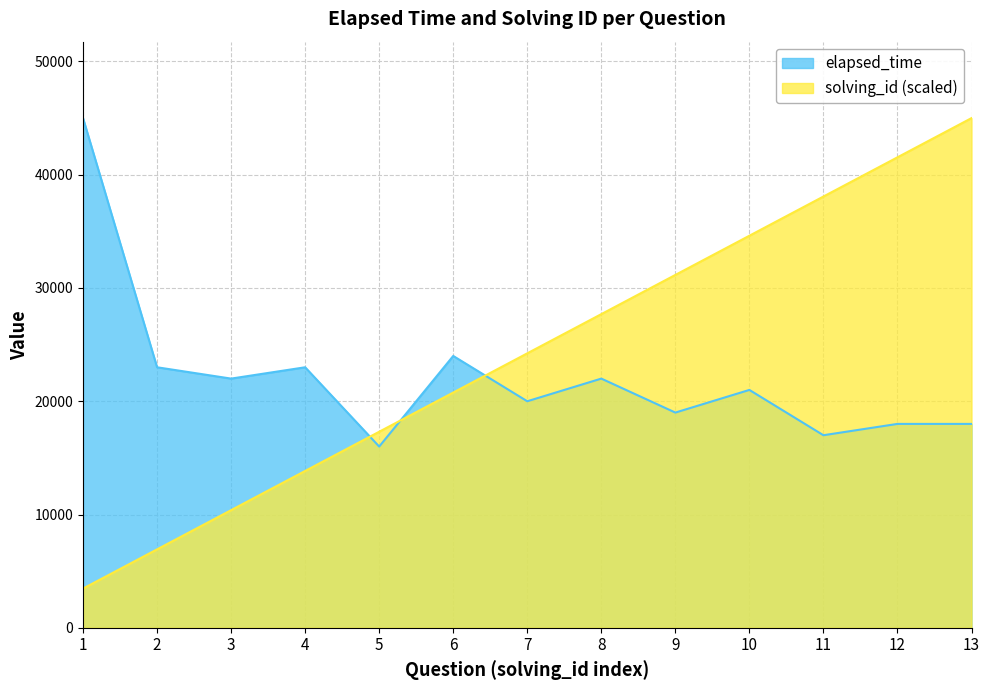

In elapsed_time, how many points are higher than both neighbors (excluding endpoints)?

4